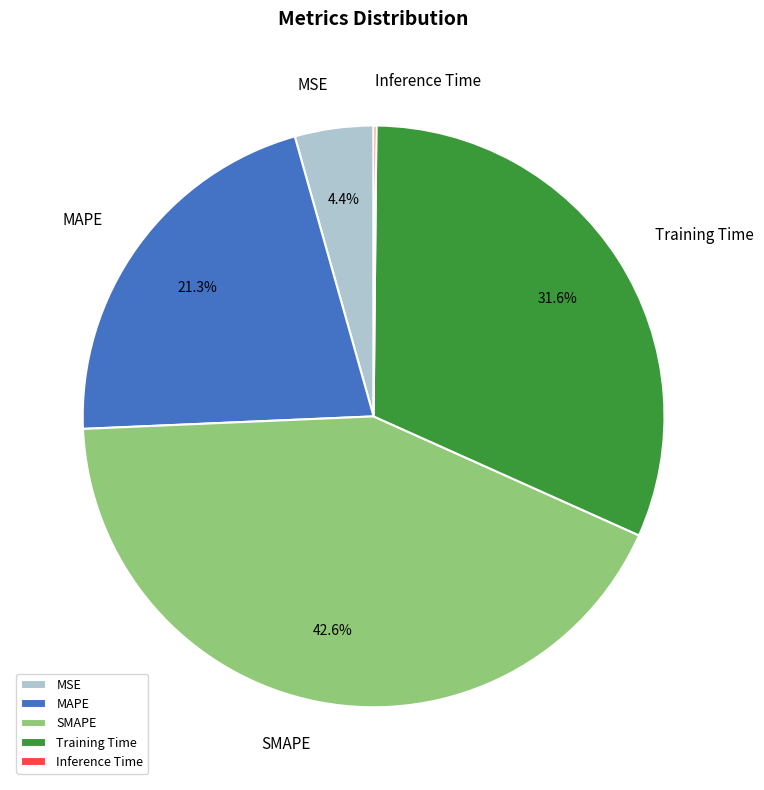

Which slice is the largest?

SMAPE